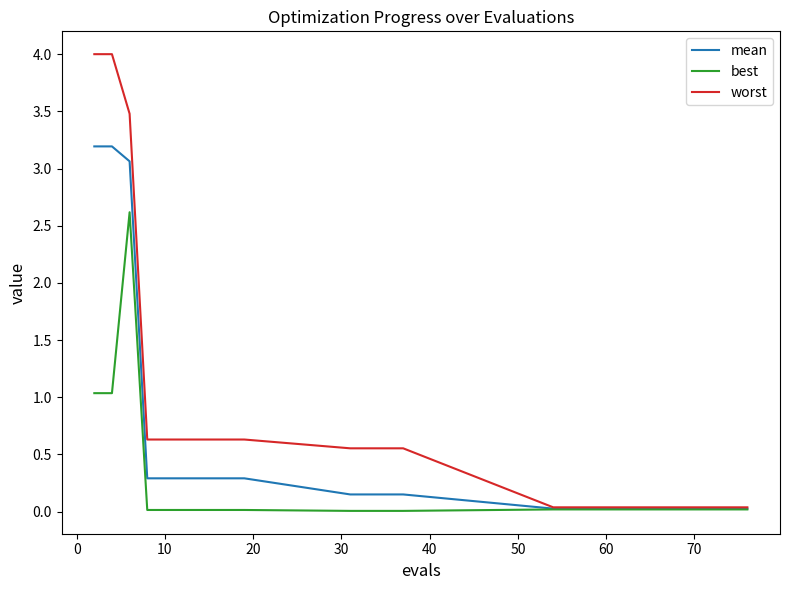

Which series has the widest spread of values?

worst